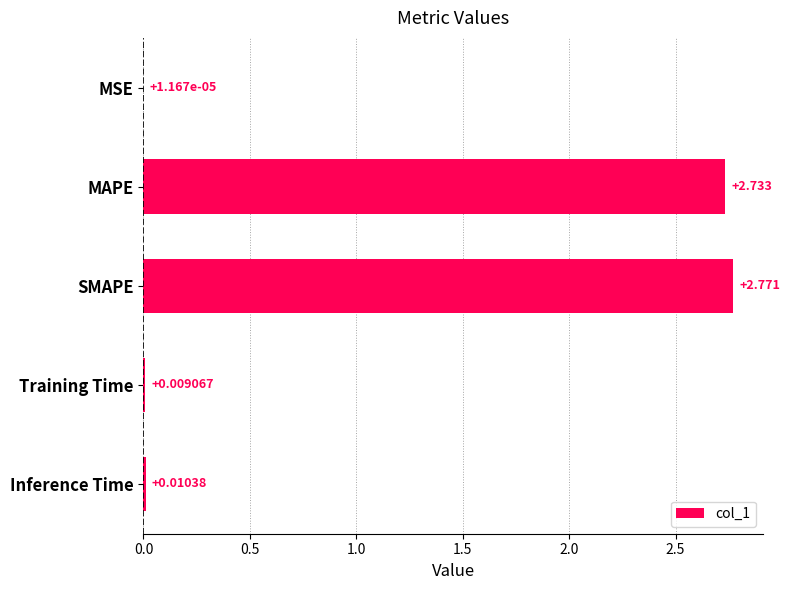

Where is the data nearest to the value 1?

Inference Time